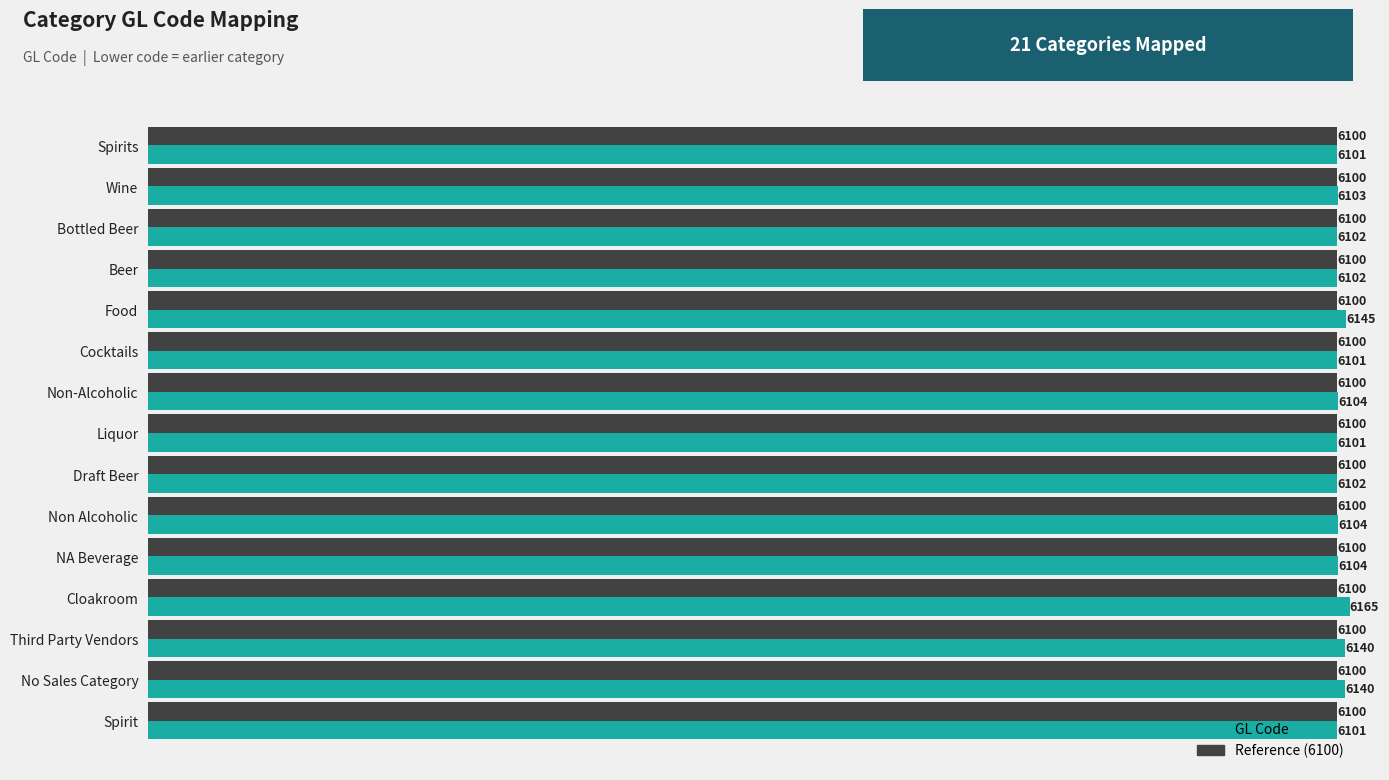

What is the lowest value of the GL Code series?

6101